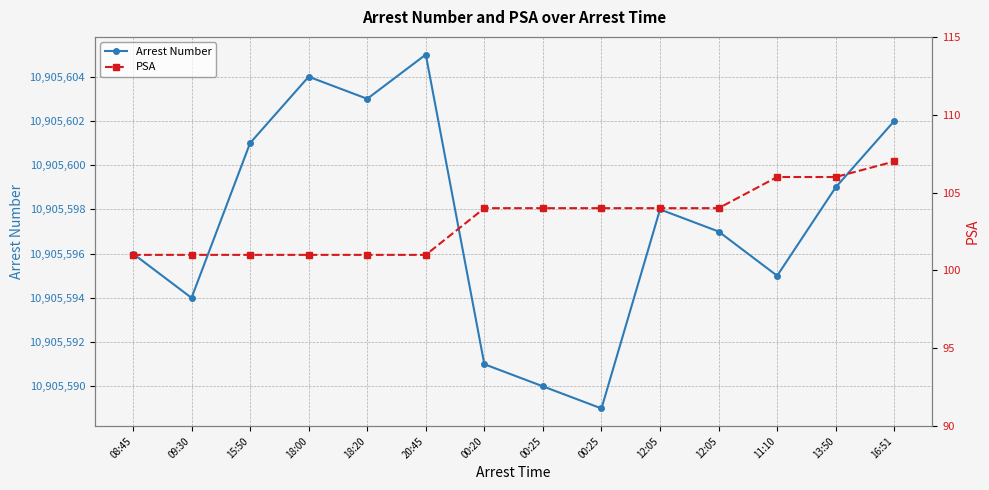

What is the average value of the PSA series?

103